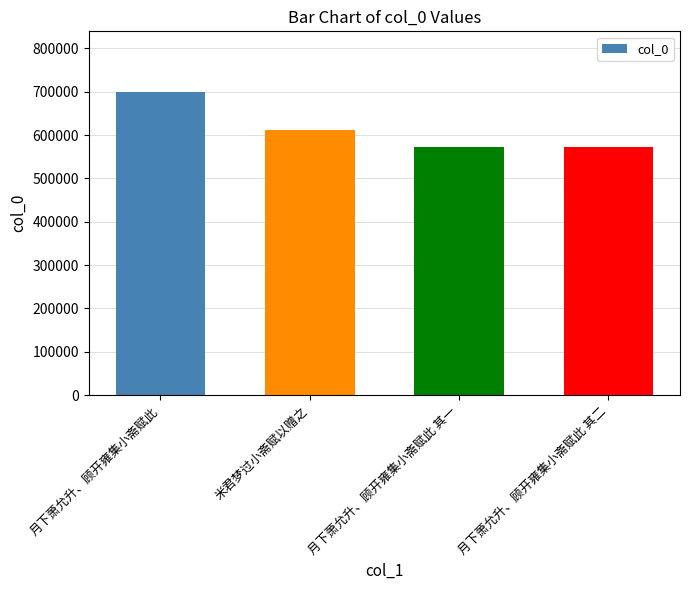

What is the ratio of the value at 月下萧允升、顾开雍集小斋赋此 其二 to the value at 月下萧允升、顾开雍集小斋赋此 其一?

1.0